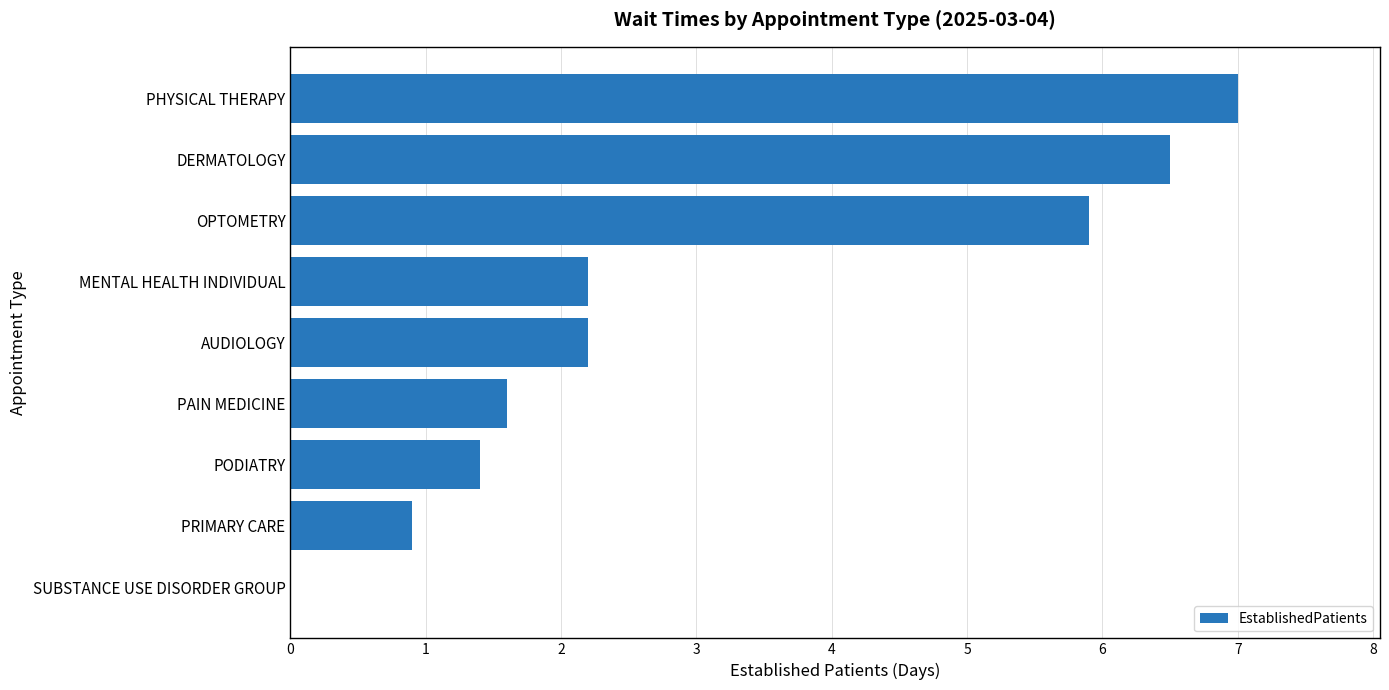

What is the sum of all values?

27.7